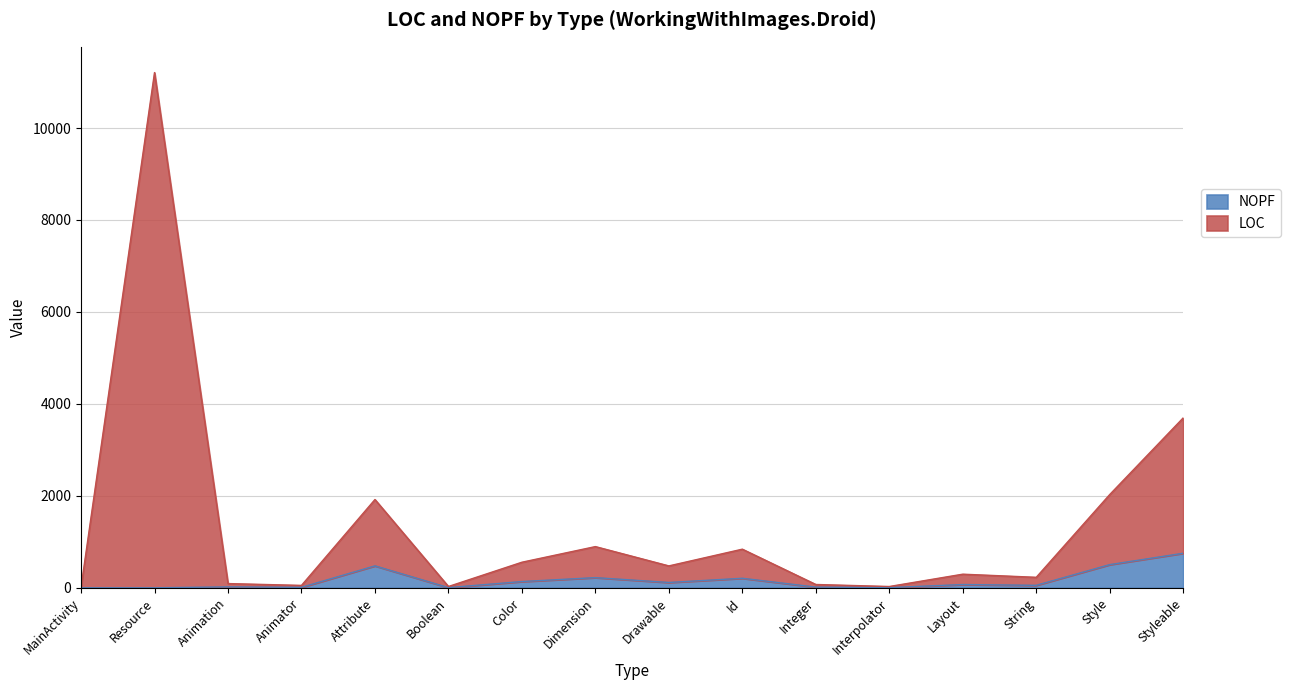

Which series has the largest total across all categories?

LOC